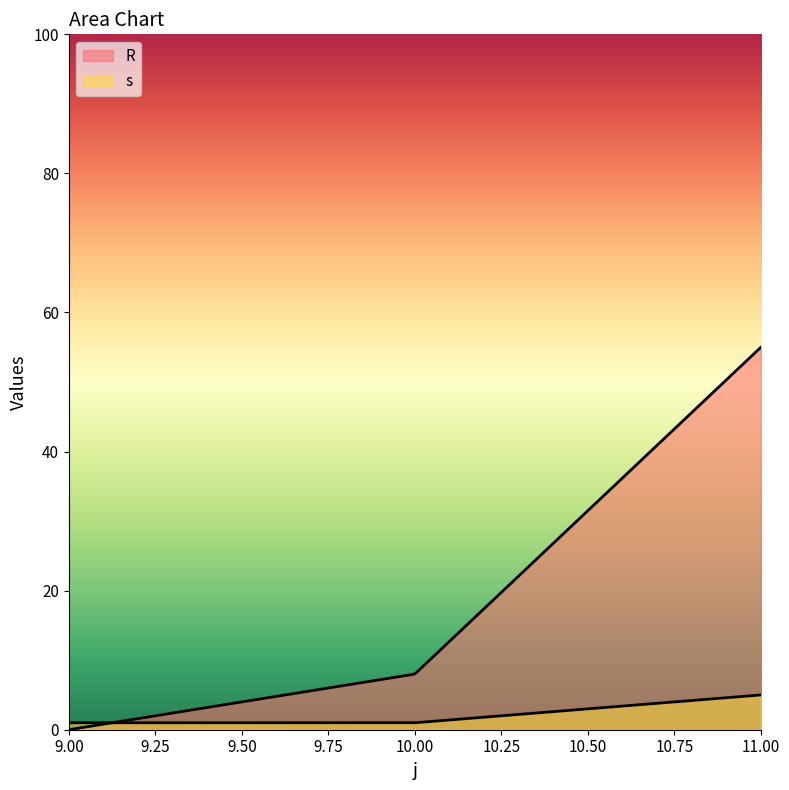

At which category is the sum across all series the highest?

11